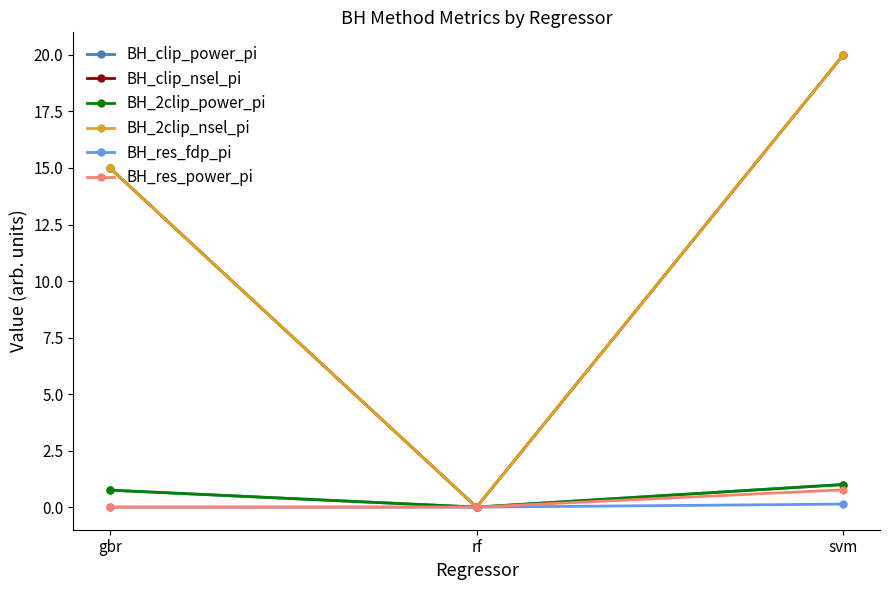

Count the BH_res_fdp_pi values in the range 0 to 1.

3